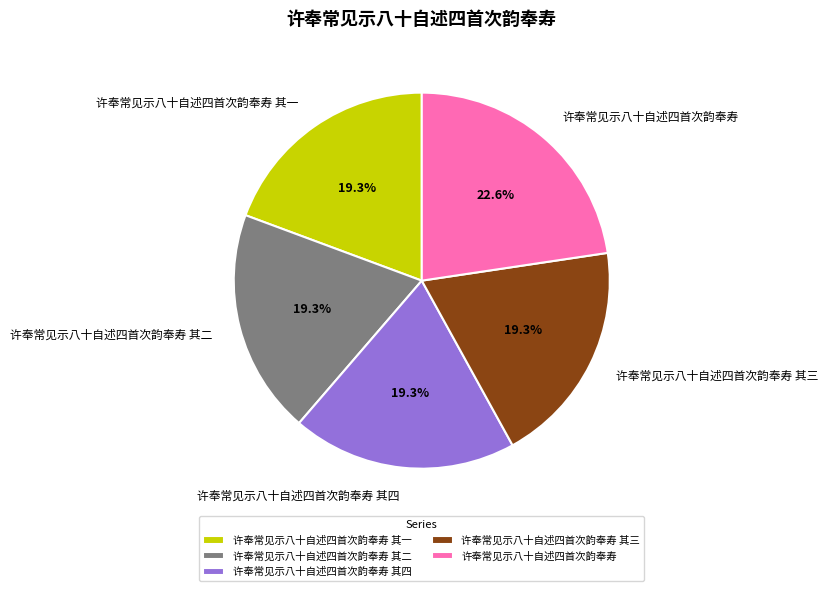

Is there a majority slice in this chart?

No